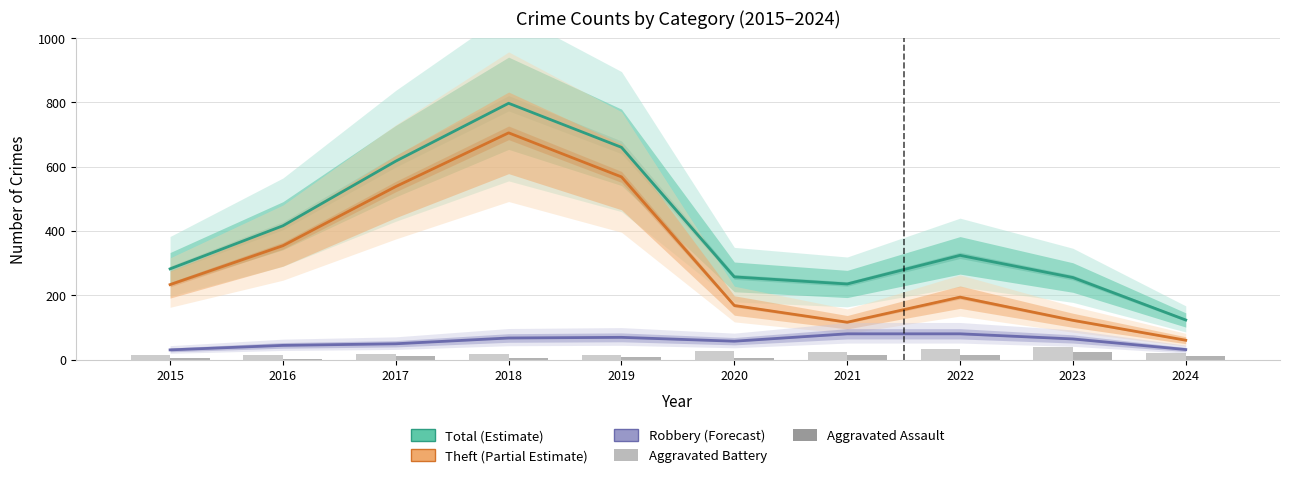

Is it true that Robbery (Forecast) equals 67 at 2018?

True